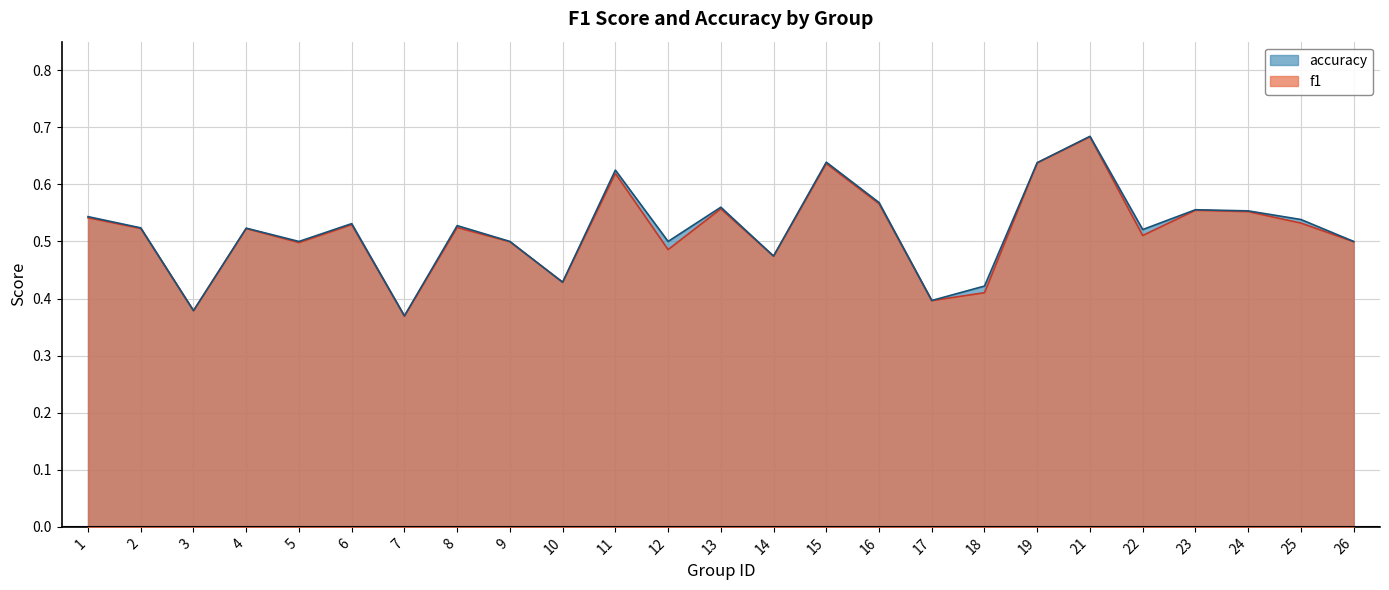

What is the difference between the maximum and minimum values in the accuracy series?

0.3